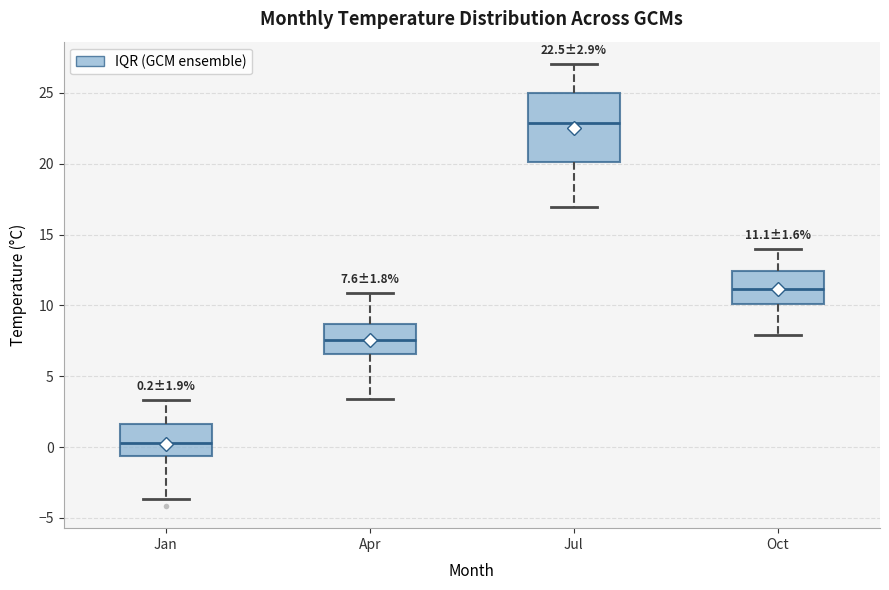

Comparing the boxes themselves (not the whiskers), which one is the tallest?

Jul